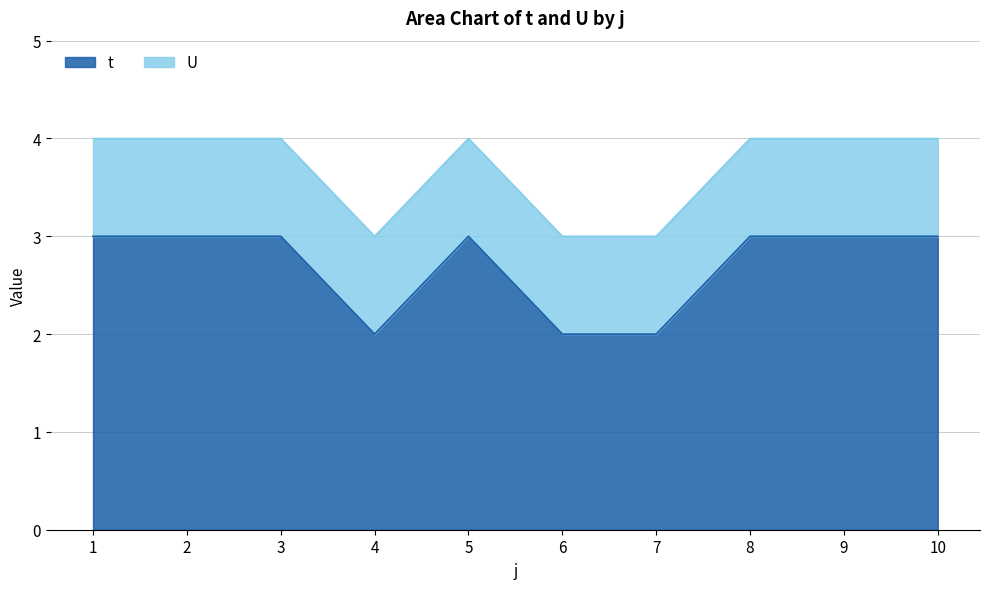

How many values are between 2 and 3?

10